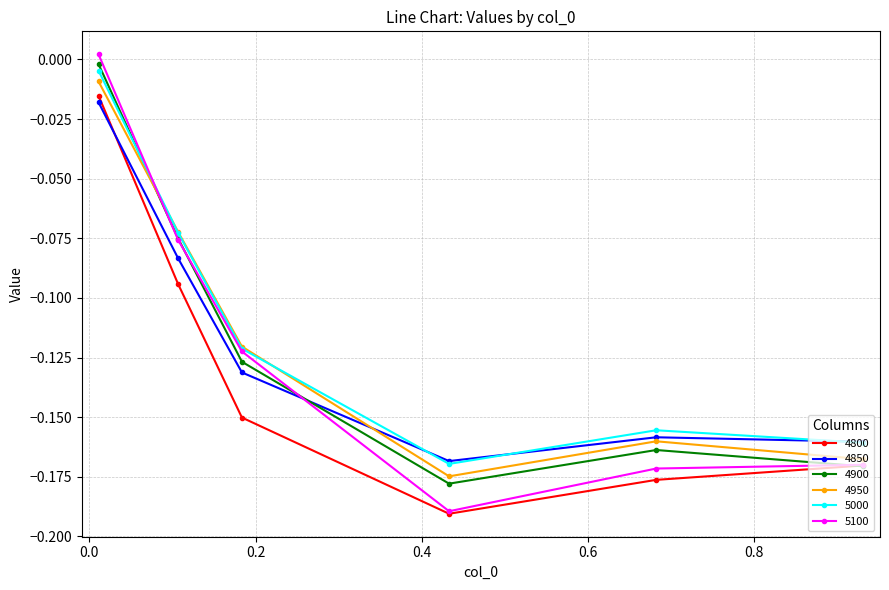

Count the number of data series in this chart.

6